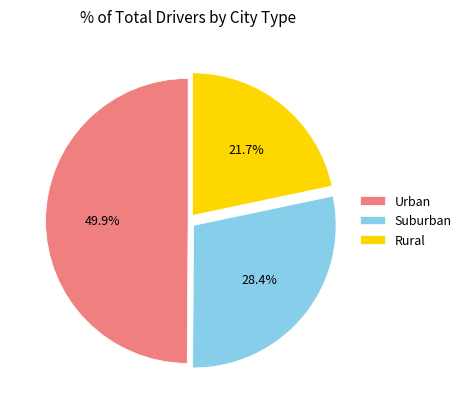

How many slices are in this pie chart?

3